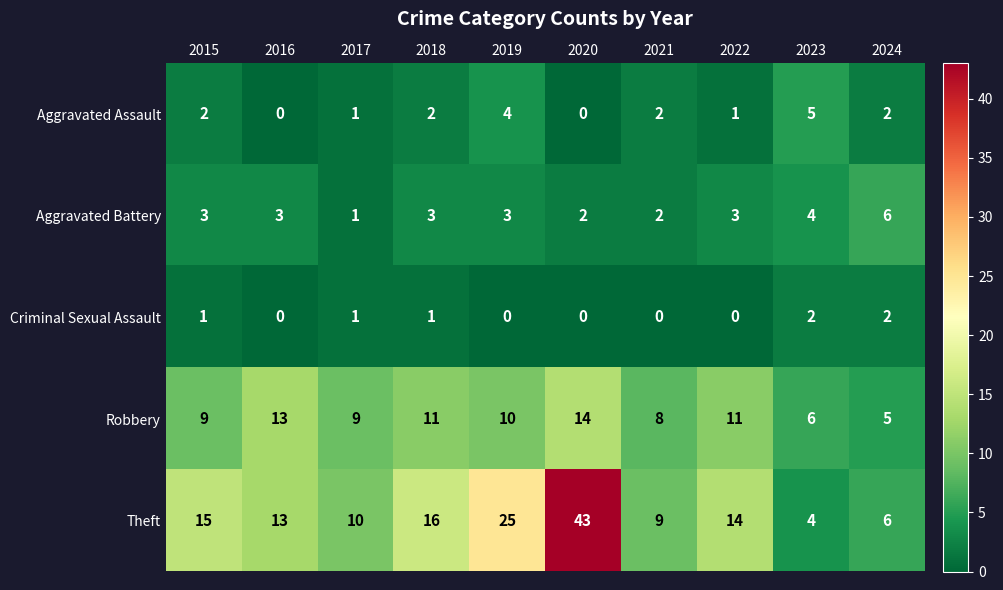

Count the Robbery values in the range 8 to 11.

6